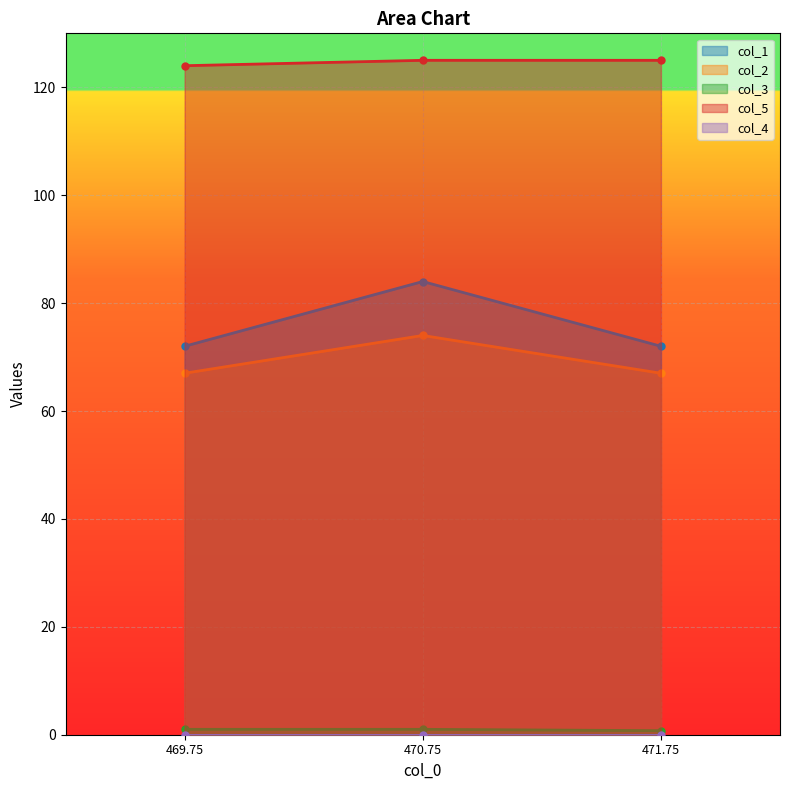

What is the spread (max minus min) of values at 471.75?

124.2